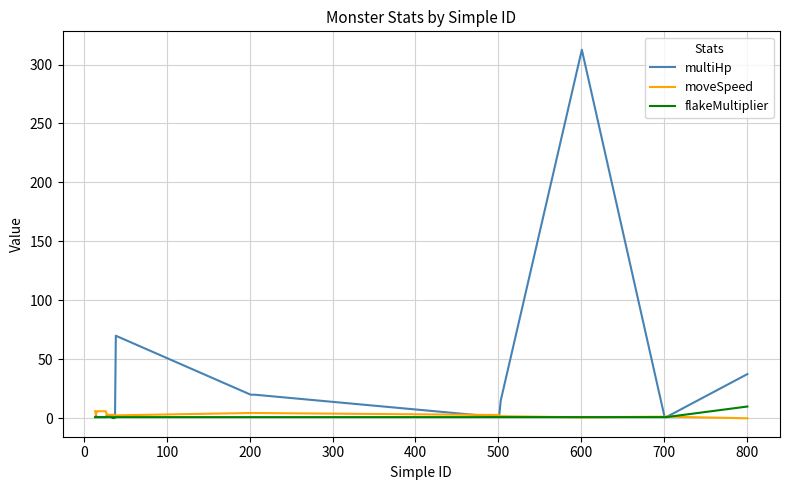

Which series has the largest range (max minus min)?

multiHp